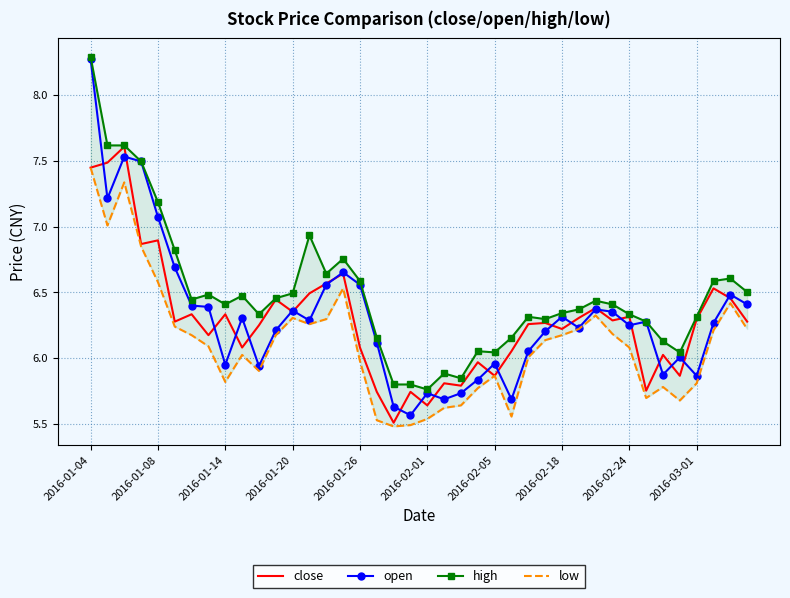

True or false: open and low intersect in this chart.

False